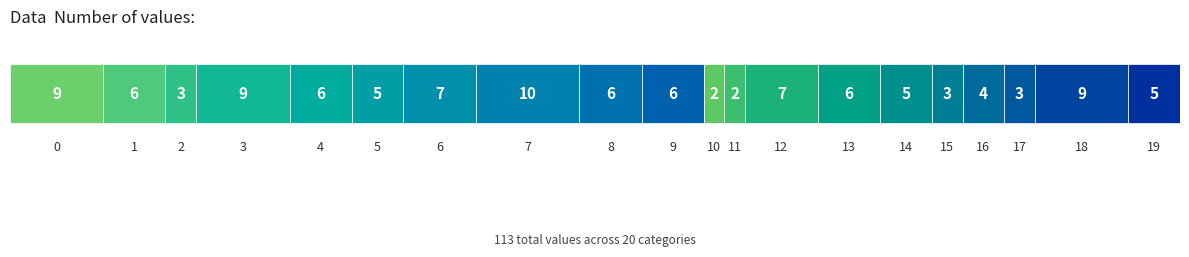

Are the bars grouped side by side (vs. stacked)?

No